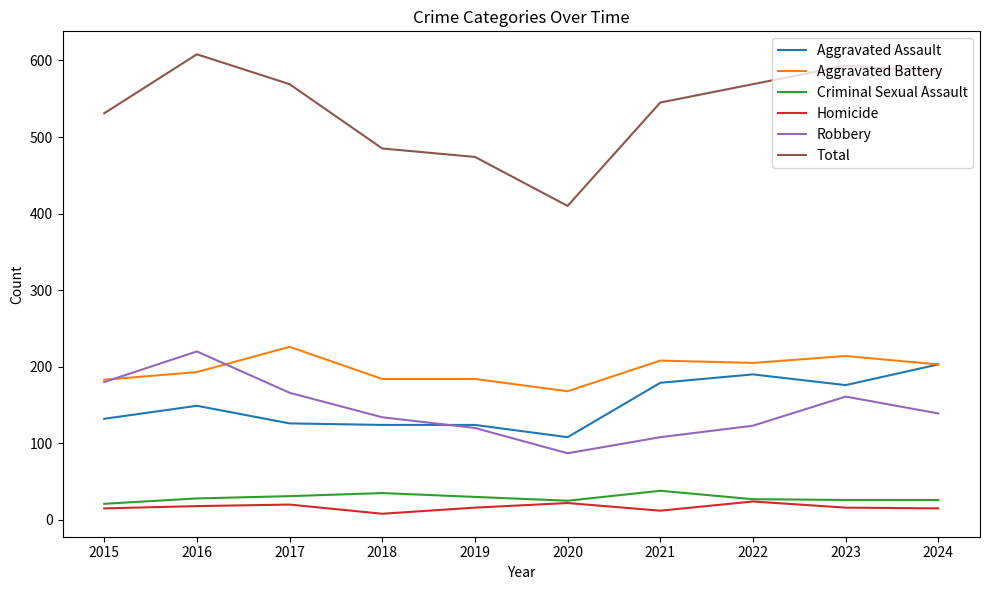

True or false: Aggravated Battery and Homicide cross at least once.

False